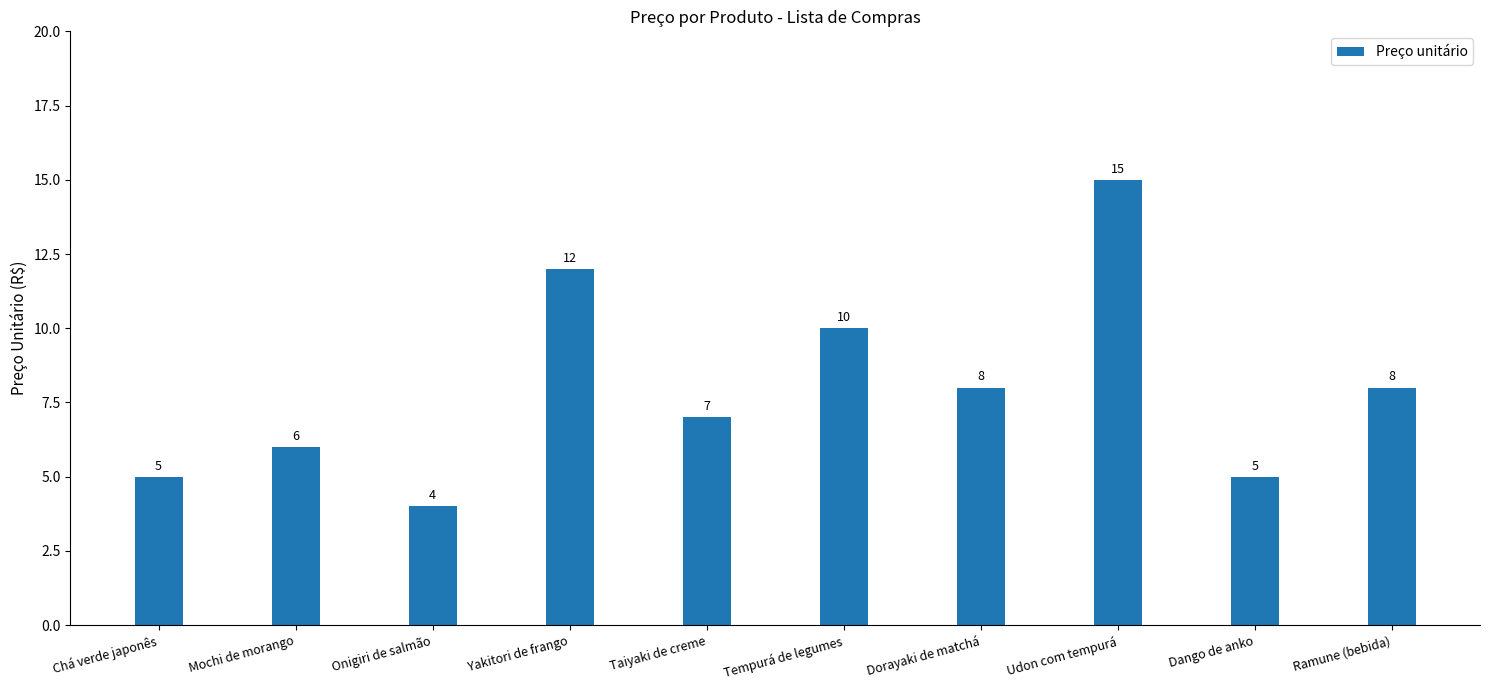

What value does the data have at Chá verde japonês, to the nearest 5?

5